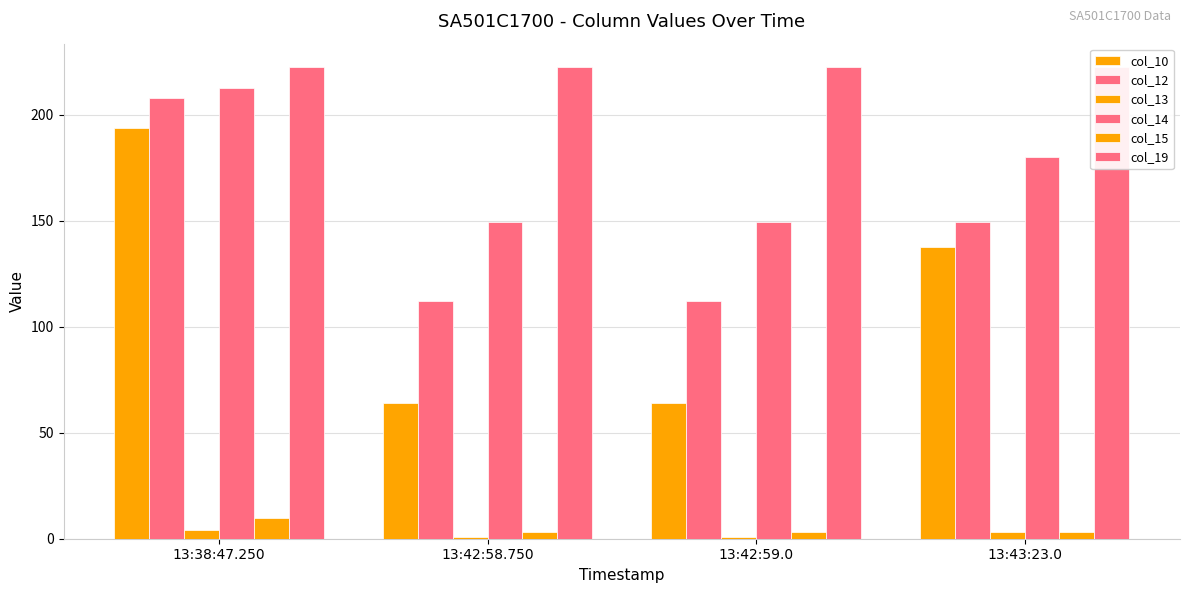

Where is col_14 nearest to the value 181?

13:43:23.0